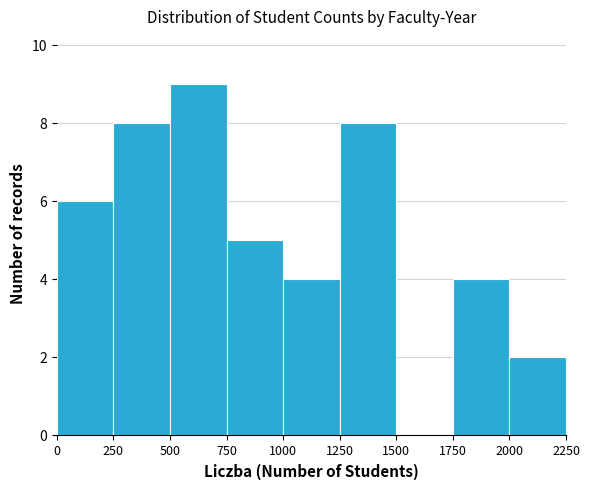

What is the height of the bar covering 250 to 500 on the x-axis? The values are not printed on the chart, so give them approximately, as read against the axis.

8